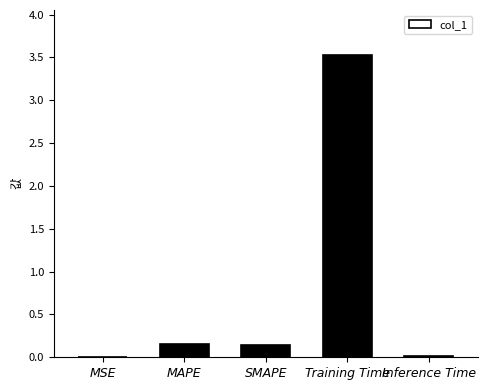

How many series are shown in this chart?

1